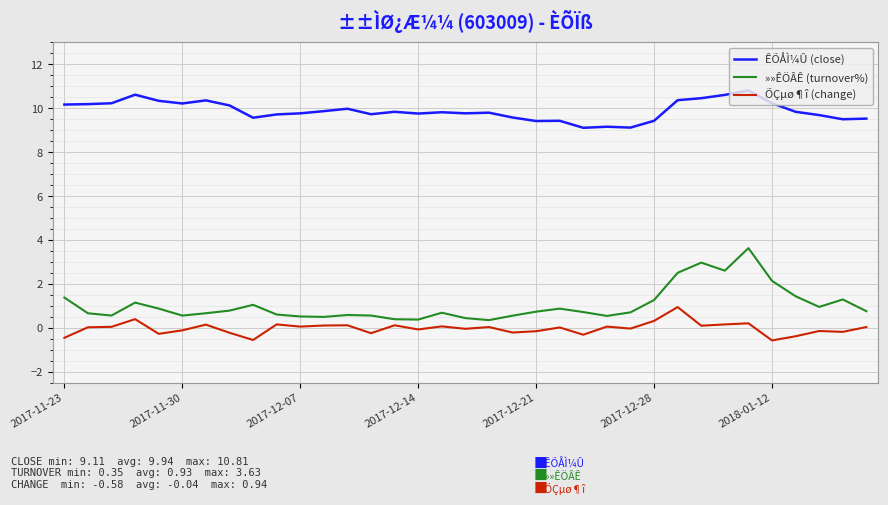

What is the difference between the maximum and minimum values in the ÊÕÅÌ¼Û (close) series?

1.7